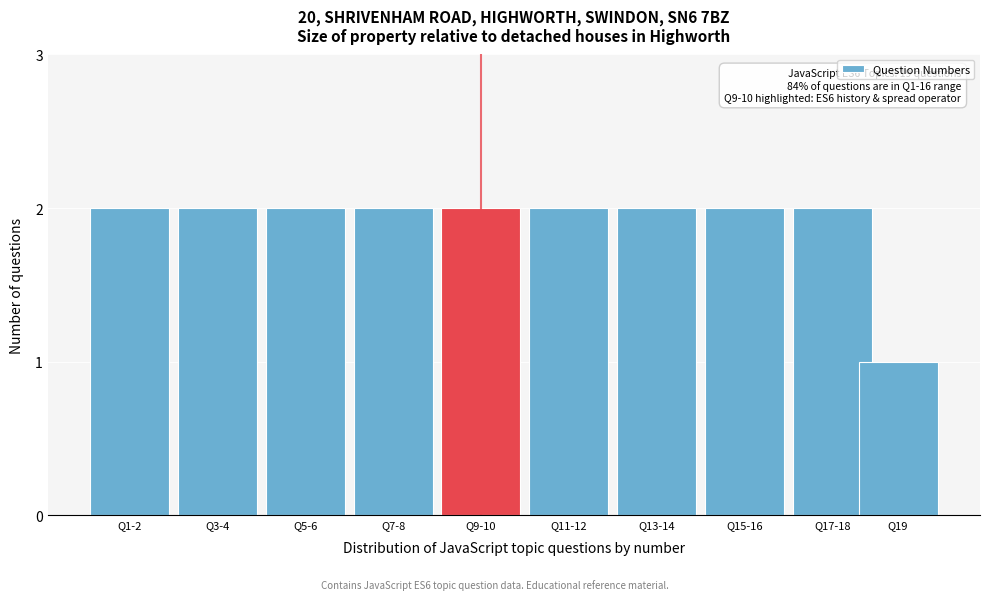

Reading right to left, transcribe all the data shown in this chart.

1	2	2	2	2	2	2	2	2	2